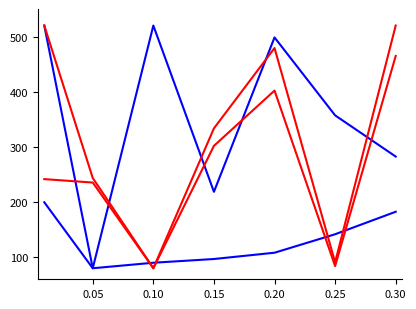

Does the chart display data point markers on the line(s)?

No